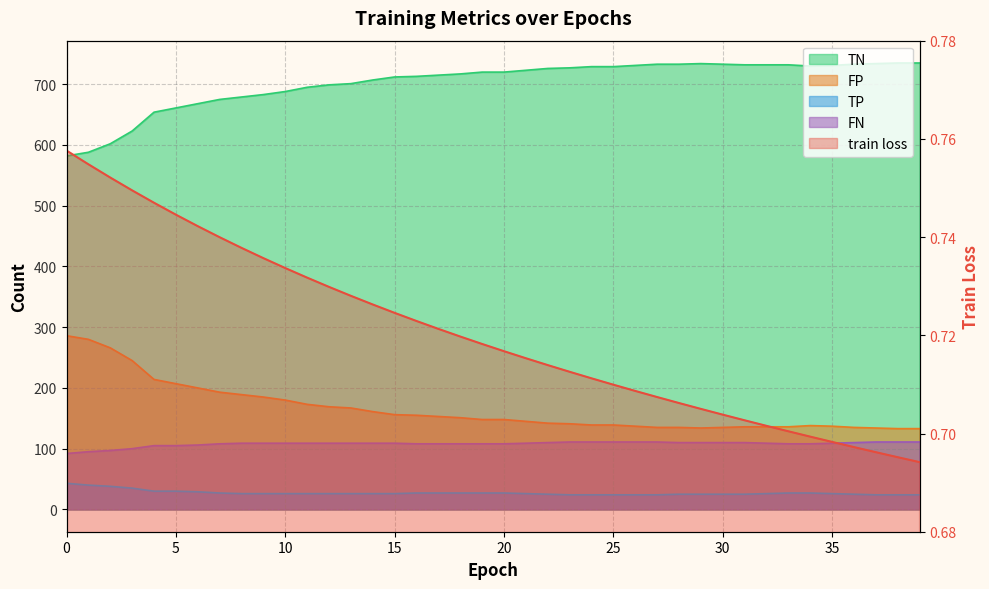

The chart shows a value of 0.7 at 39. True or false?

True